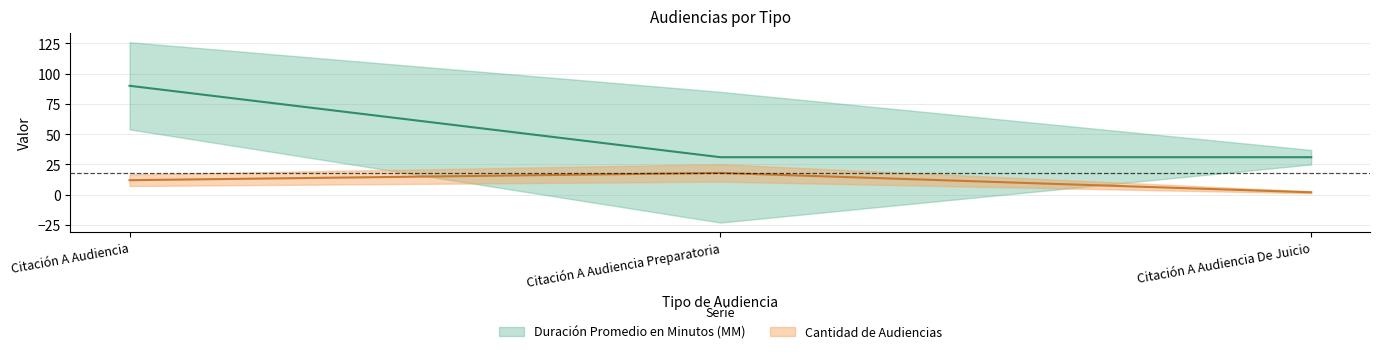

What is the difference between the Cantidad de Audiencias values at Citación A Audiencia Preparatoria and Citación A Audiencia?

6